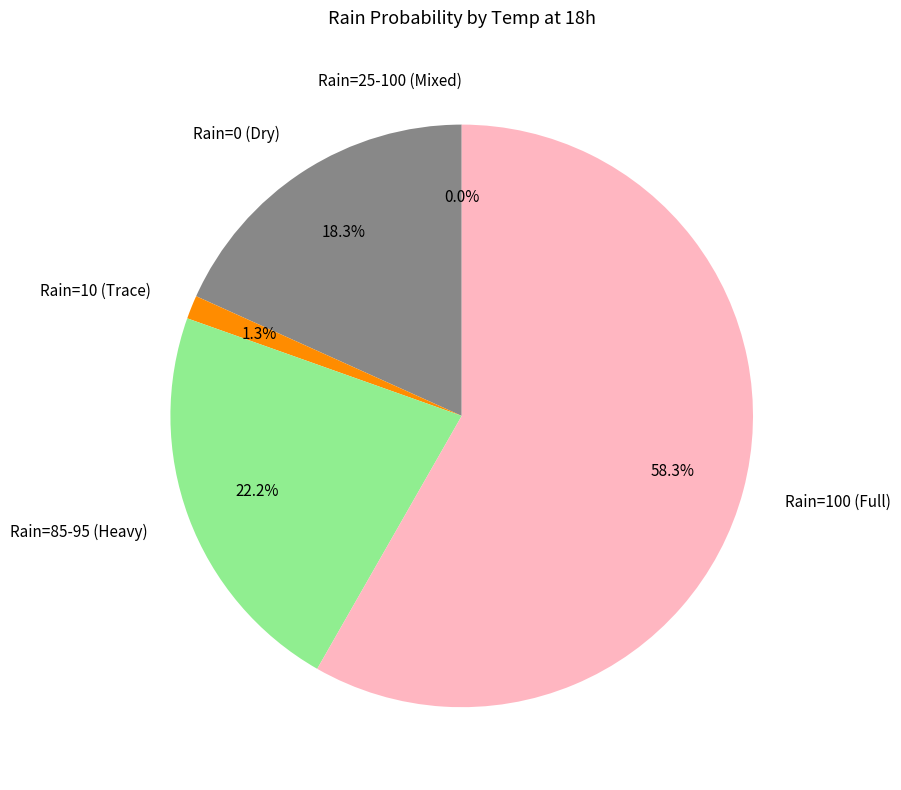

Does any single category account for the majority?

No